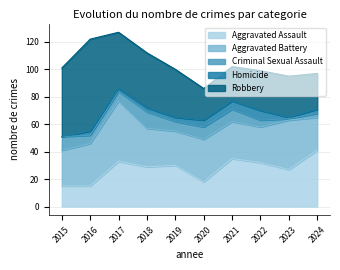

Which category has the highest value in the Homicide series?

2022